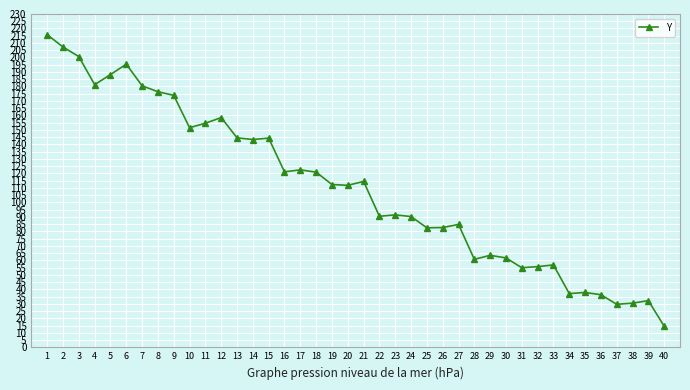

Between 31 and 29, which is larger?

29